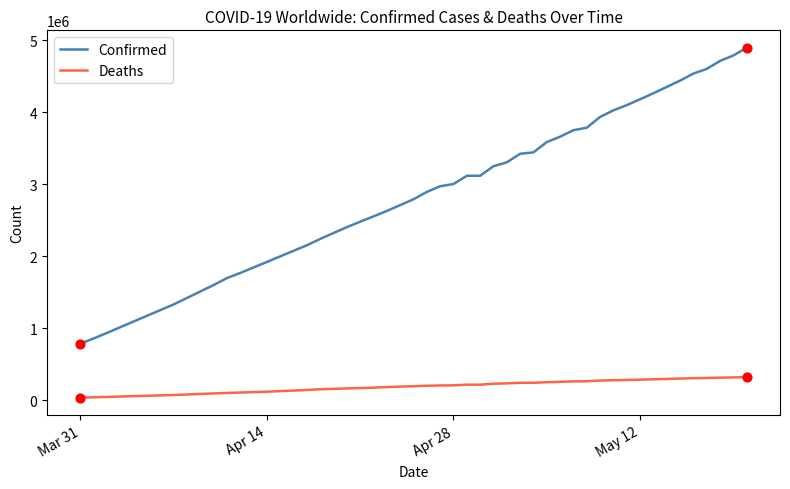

Which series has the largest total across all categories?

Confirmed